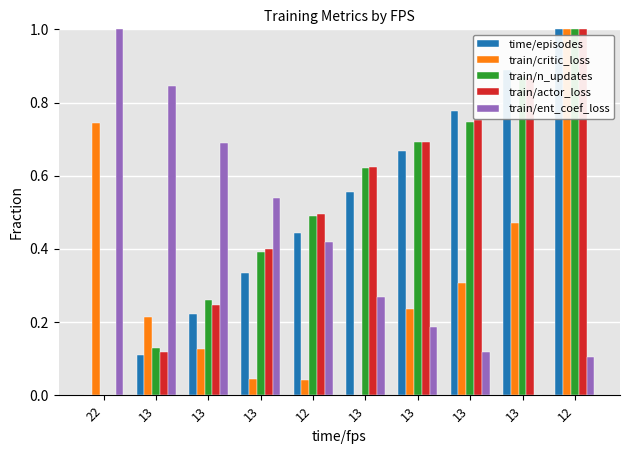

What are all the series names shown in the legend?

time/episodes, train/critic_loss, train/n_updates, train/actor_loss, train/ent_coef_loss